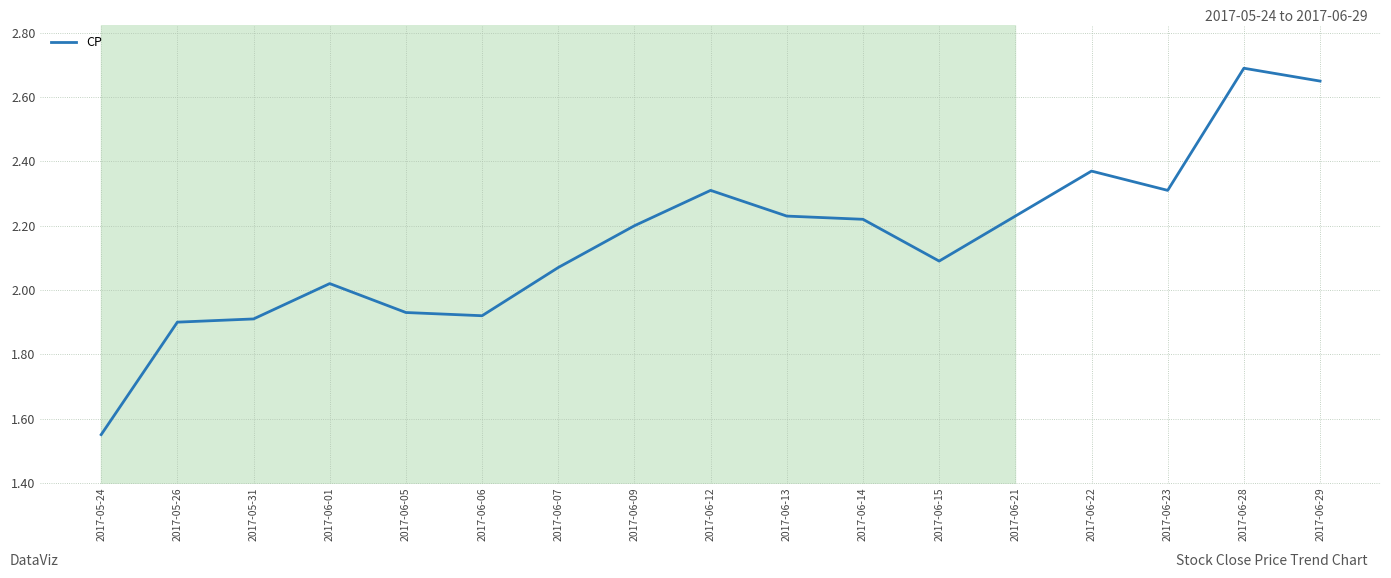

Approximately how many times larger is the value at 2017-06-05 compared to 2017-06-13?

0.9